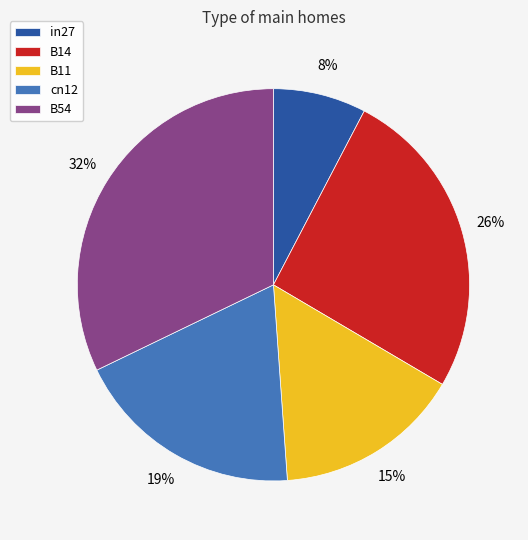

True or false: B11 accounts for 15% of the total.

True